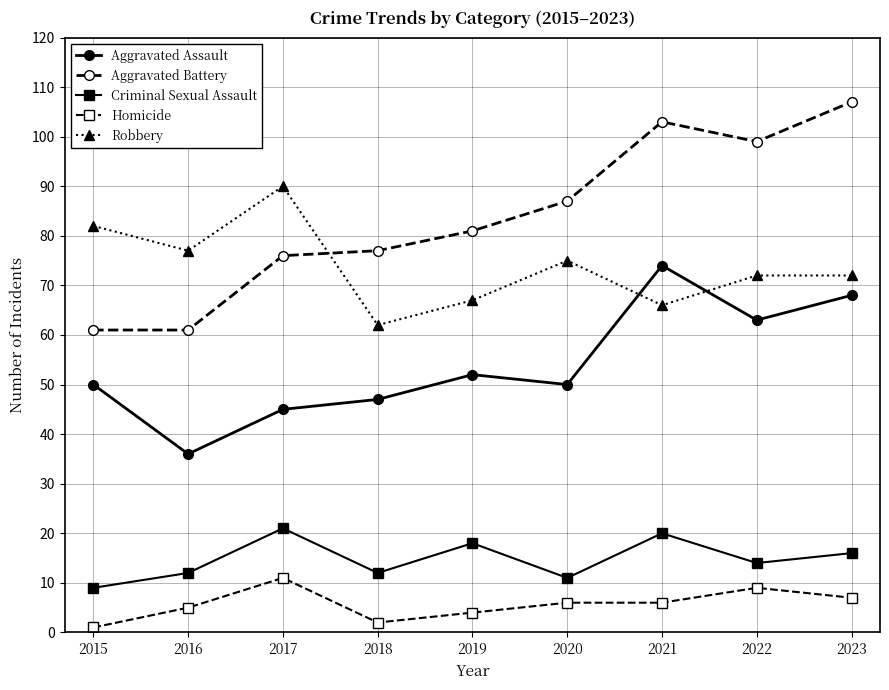

Where is Criminal Sexual Assault nearest to the value 15?

2022